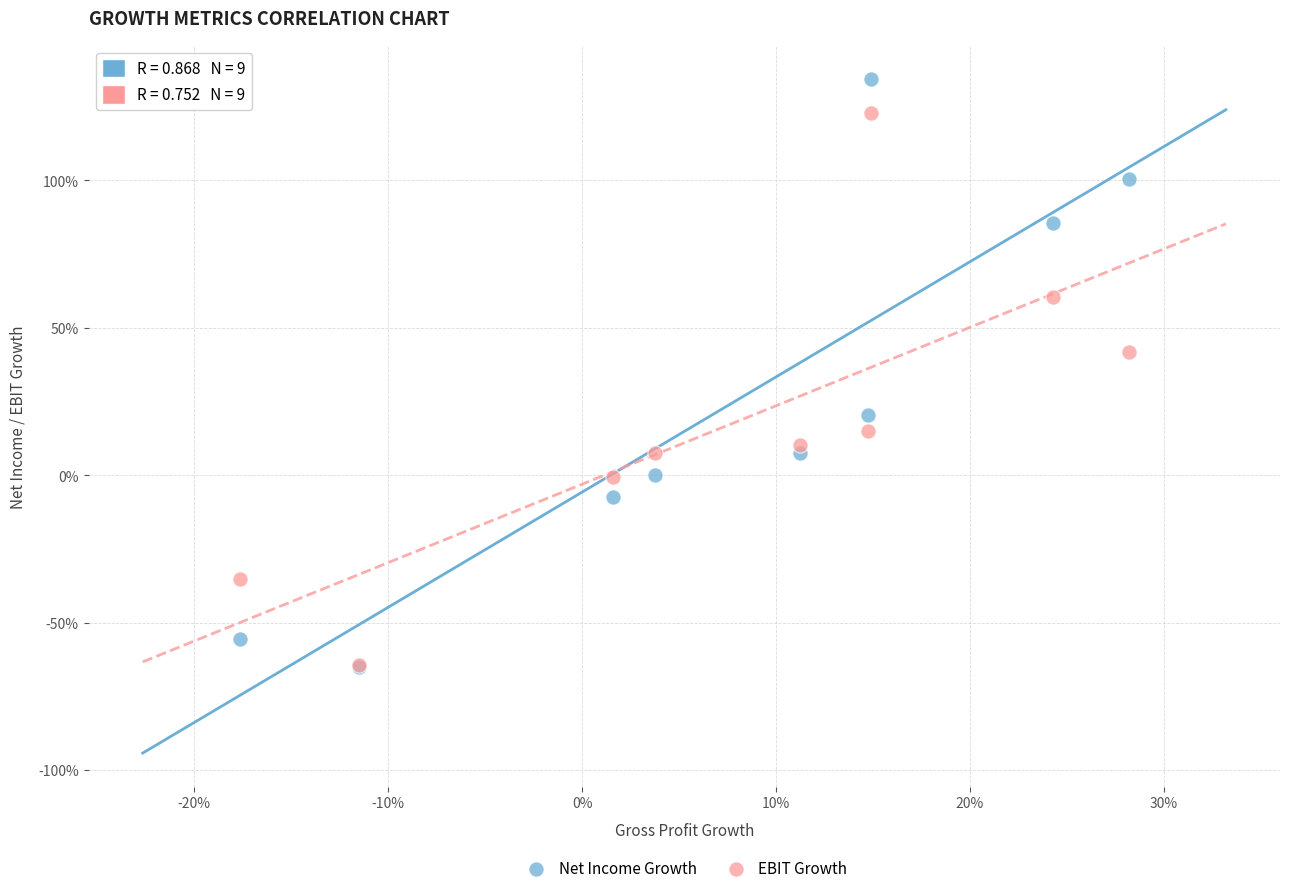

What are all the series names shown in the legend?

Net Income Growth, EBIT Growth